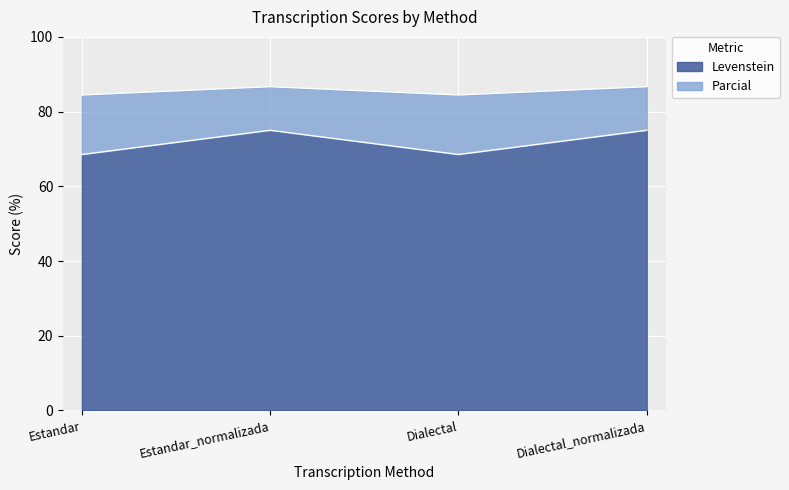

The Parcial series shows 44.0 at Dialectal. True or false?

False